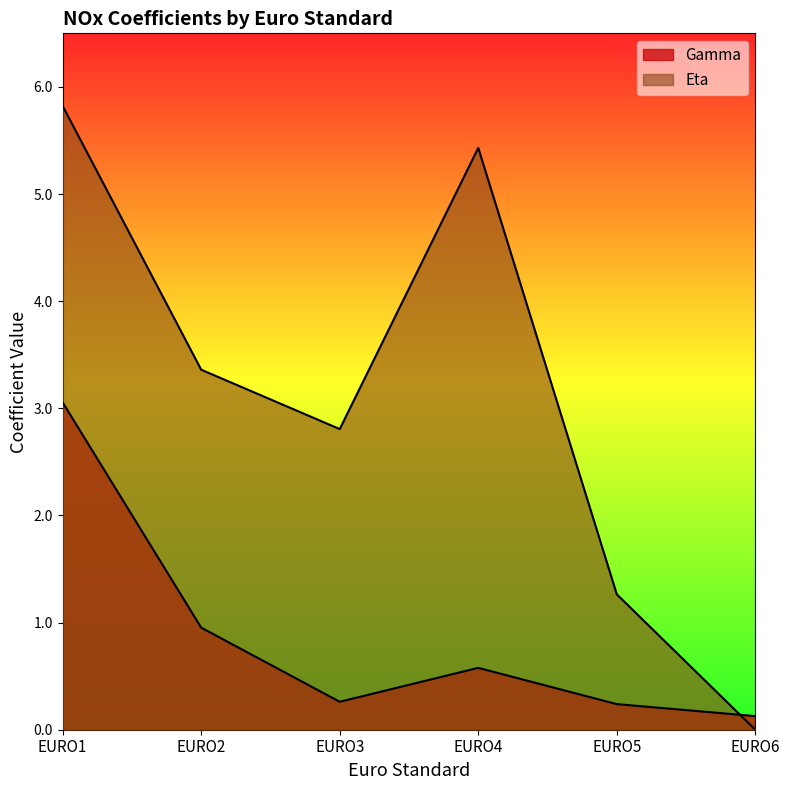

What is the total value across all series at EURO4?

6.0